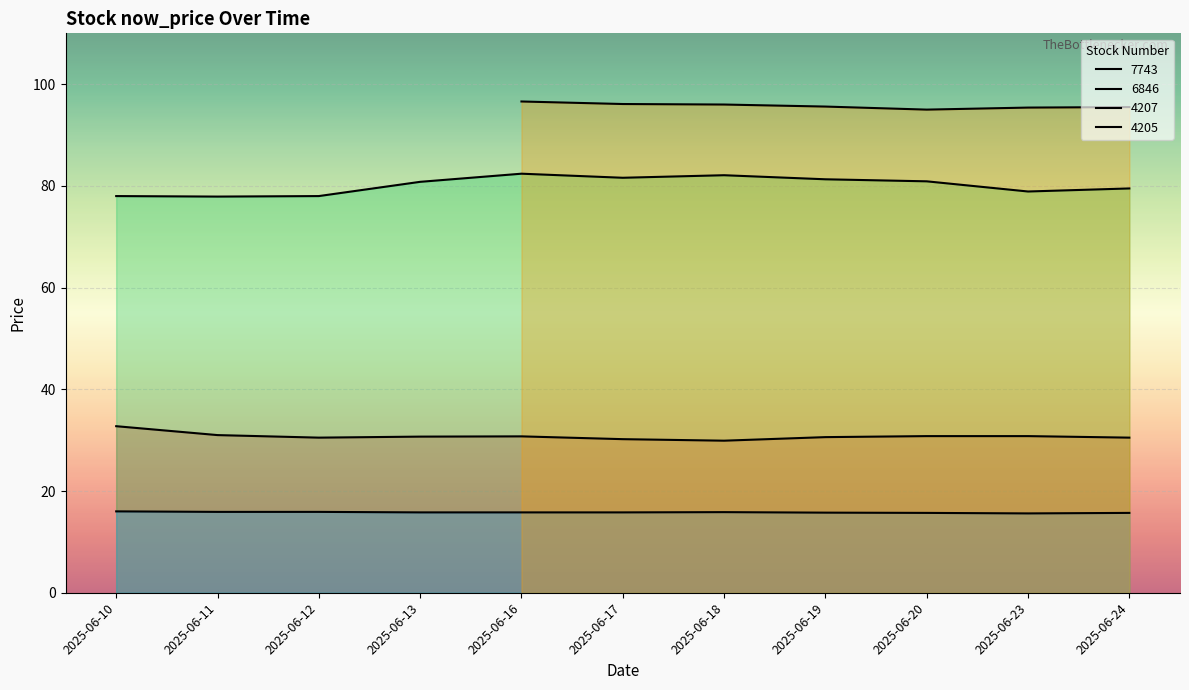

At which category does 6846 reach its first local peak?

2025-06-18